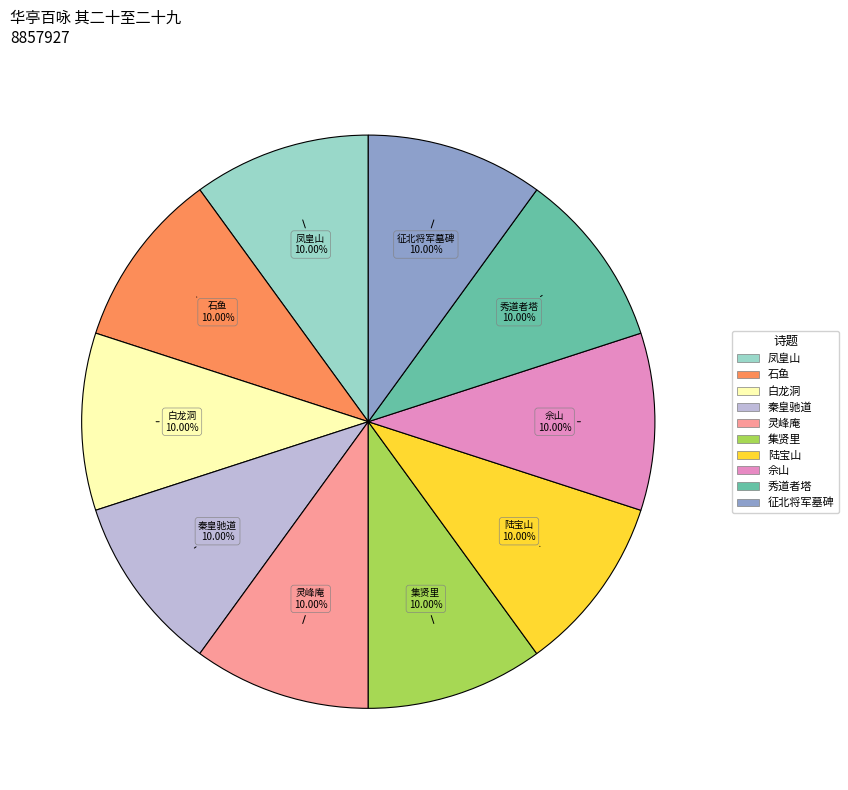

Is there a majority slice in this chart?

No